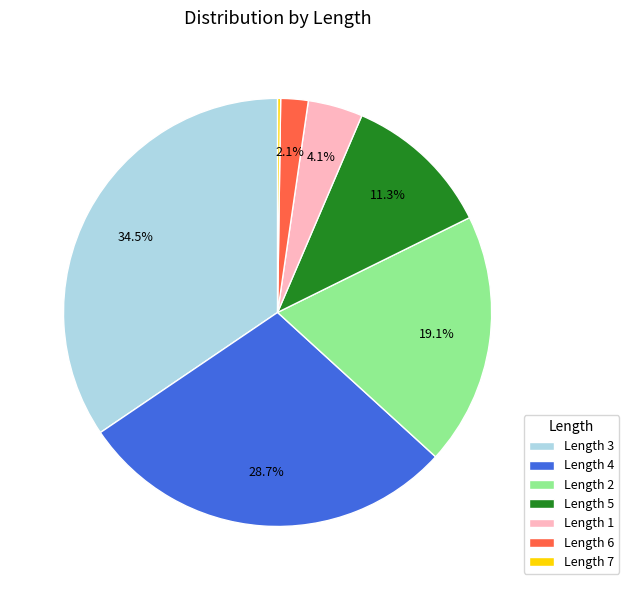

Between Length 3 and Length 6, which is larger?

Length 3